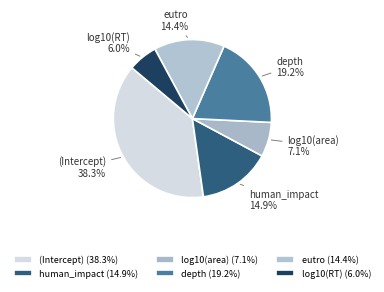

How many segments does this pie chart have?

6